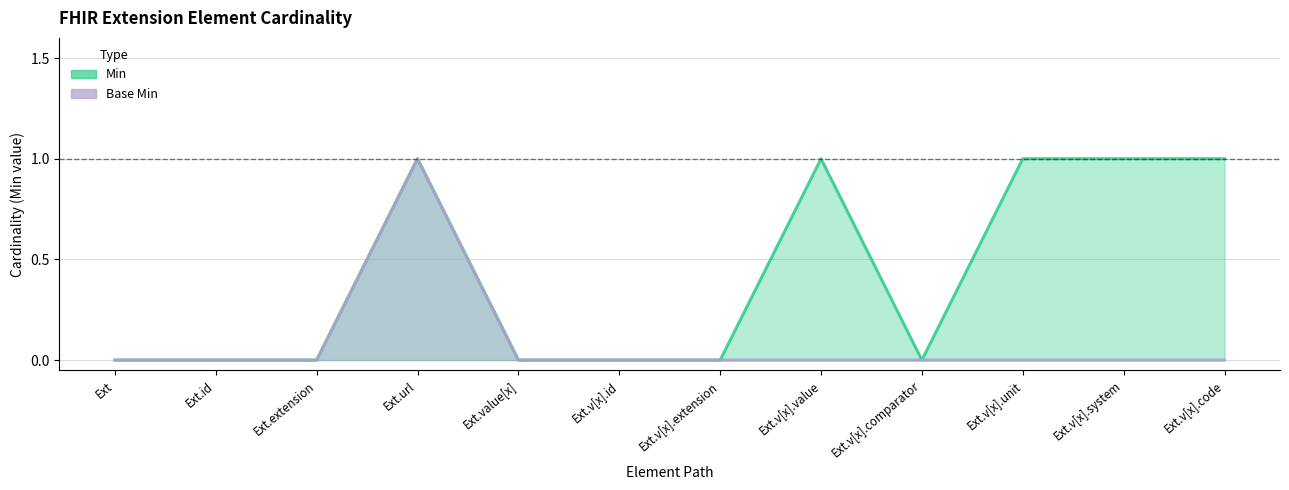

True or false: Min and Base Min cross at least once.

False